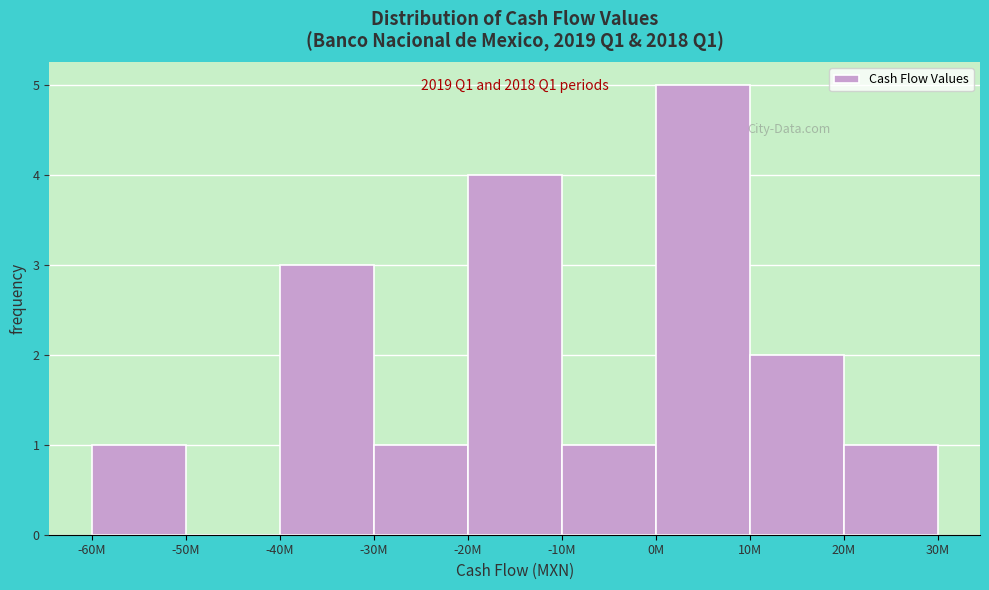

Reading right to left, list all the values displayed in this chart.

20M=1	10M=2	0M=5	-10M=1	-20M=4	-30M=1	-40M=3	-50M=0	-60M=1